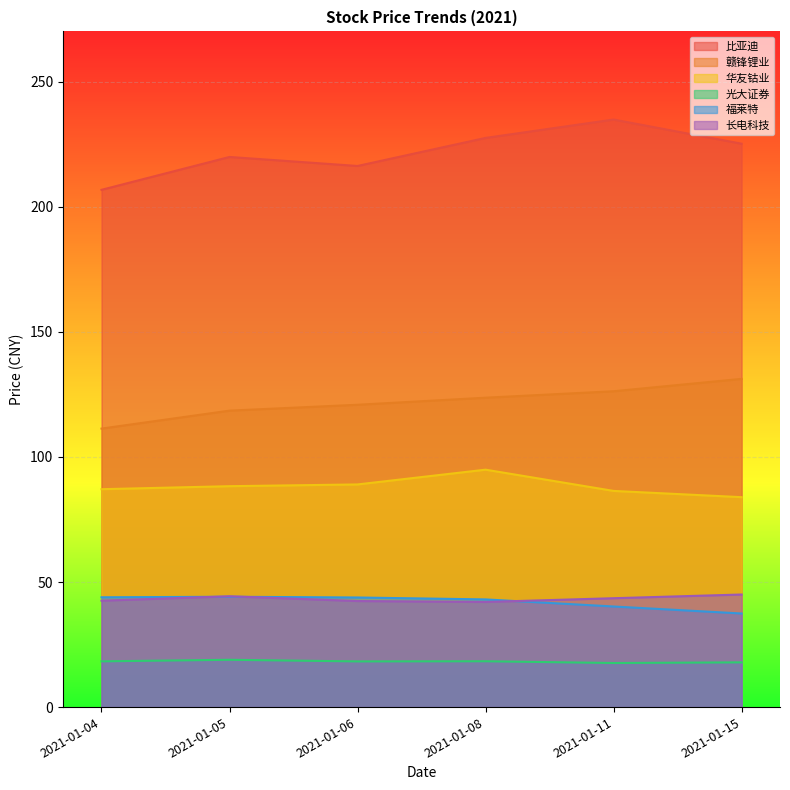

What is the difference between the maximum and minimum values in the 华友钴业 series?

11.0